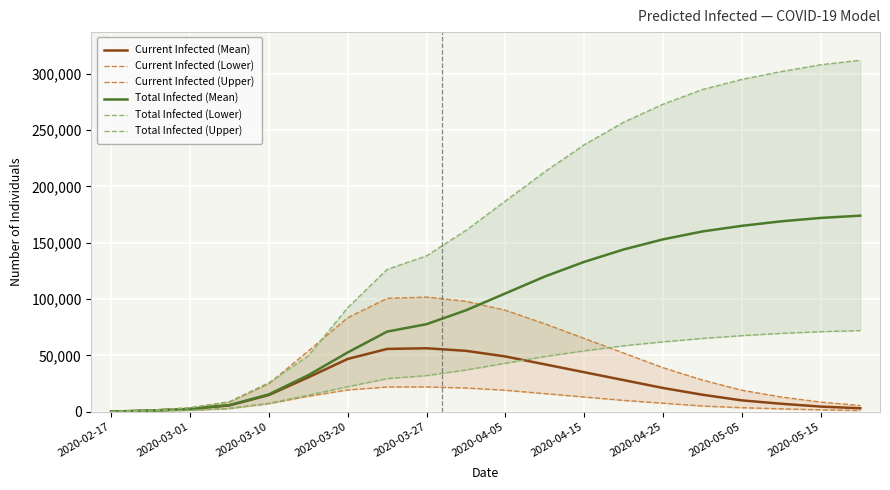

What is the maximum value for Current Infected (Mean)?

56276